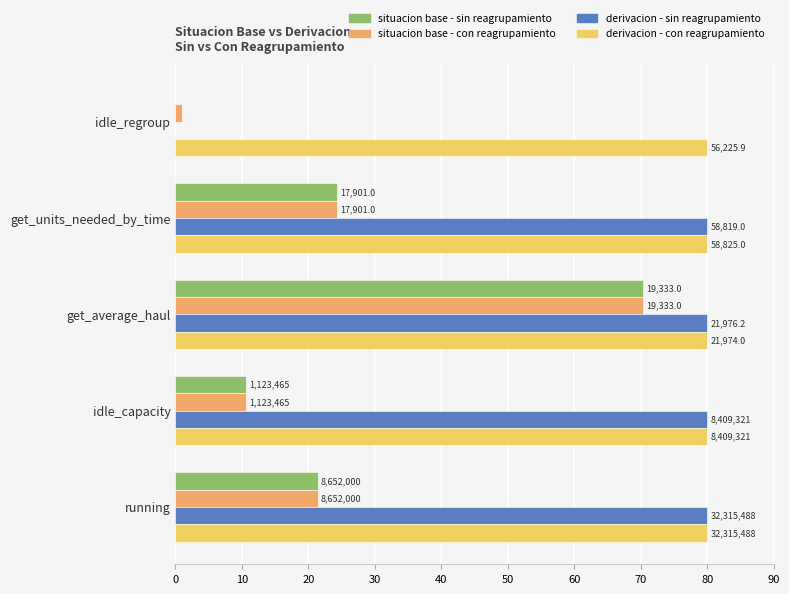

What are all the series names shown in the legend?

situacion base - sin reagrupamiento, situacion base - con reagrupamiento, derivacion - sin reagrupamiento, derivacion - con reagrupamiento